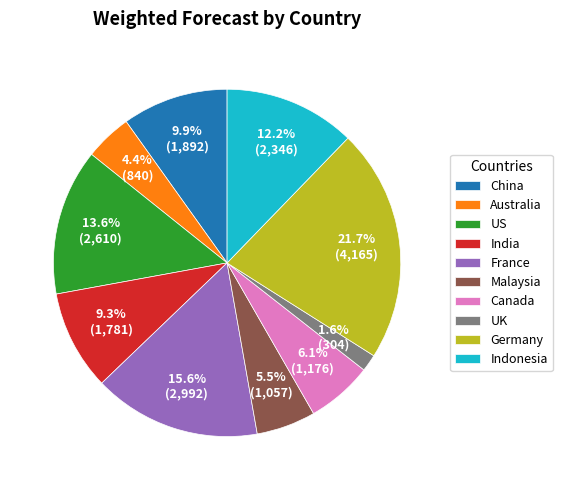

To the nearest percent, what percentage of the pie is India?

9%